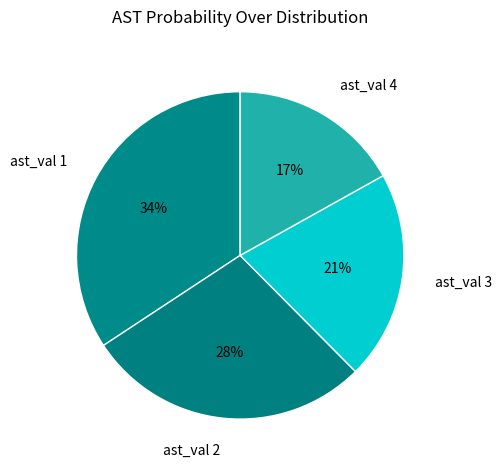

Does any single category account for the majority?

No